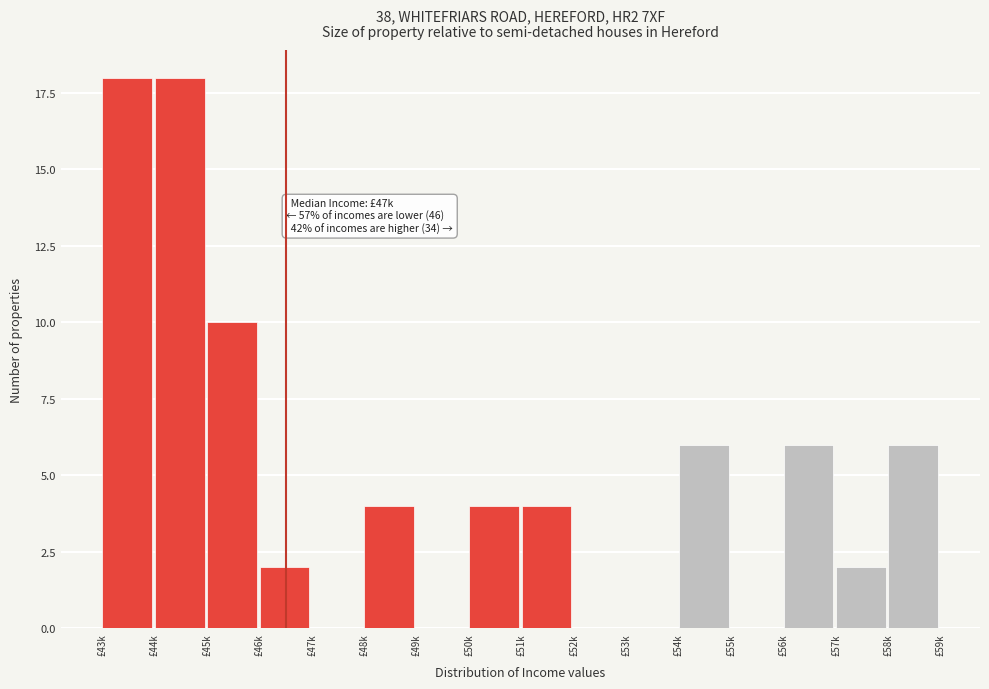

Reading right to left, what are all the values shown in this chart?

£58k=6	£57k=2	£56k=6	£55k=0	£54k=6	£53k=0	£52k=0	£51k=4	£50k=4	£49k=0	£48k=4	£47k=0	£46k=2	£45k=10	£44k=18	£43k=18